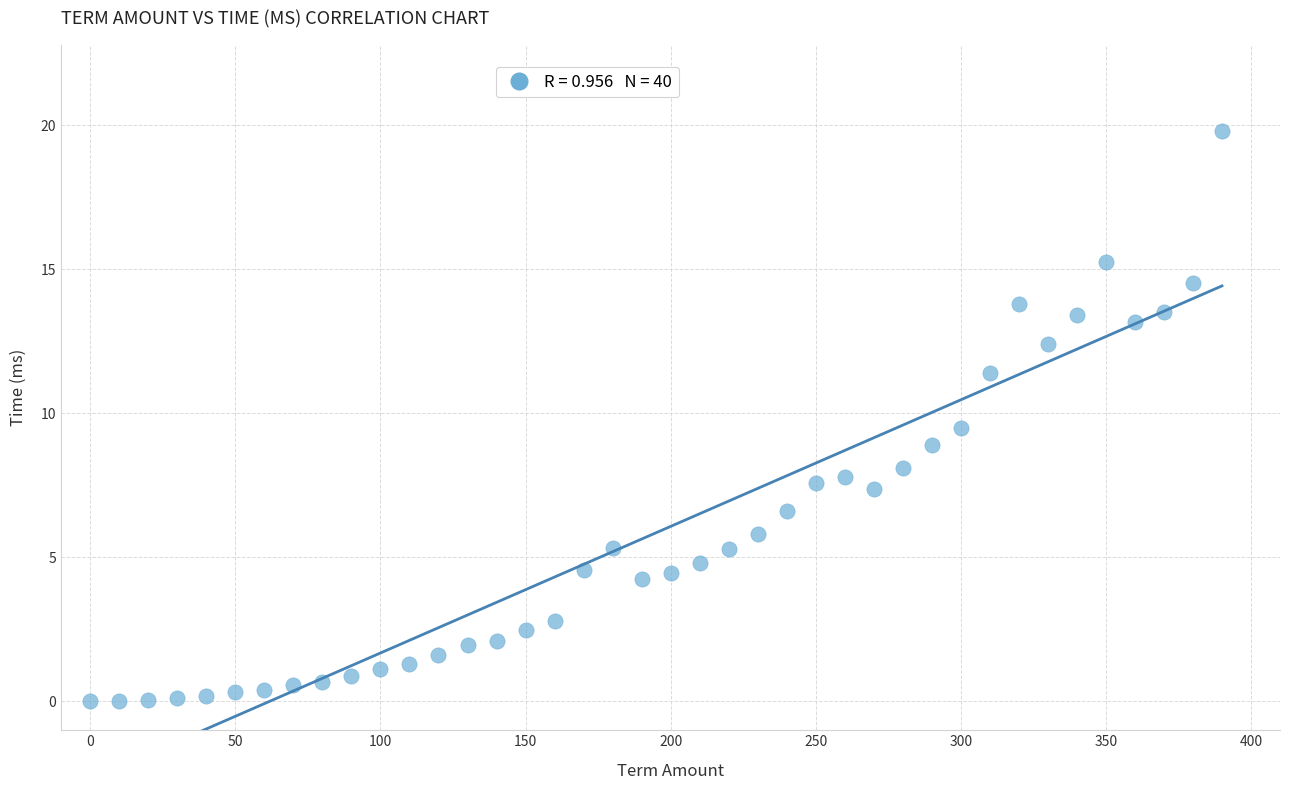

What is the range of Y values (max minus min)?

19.8